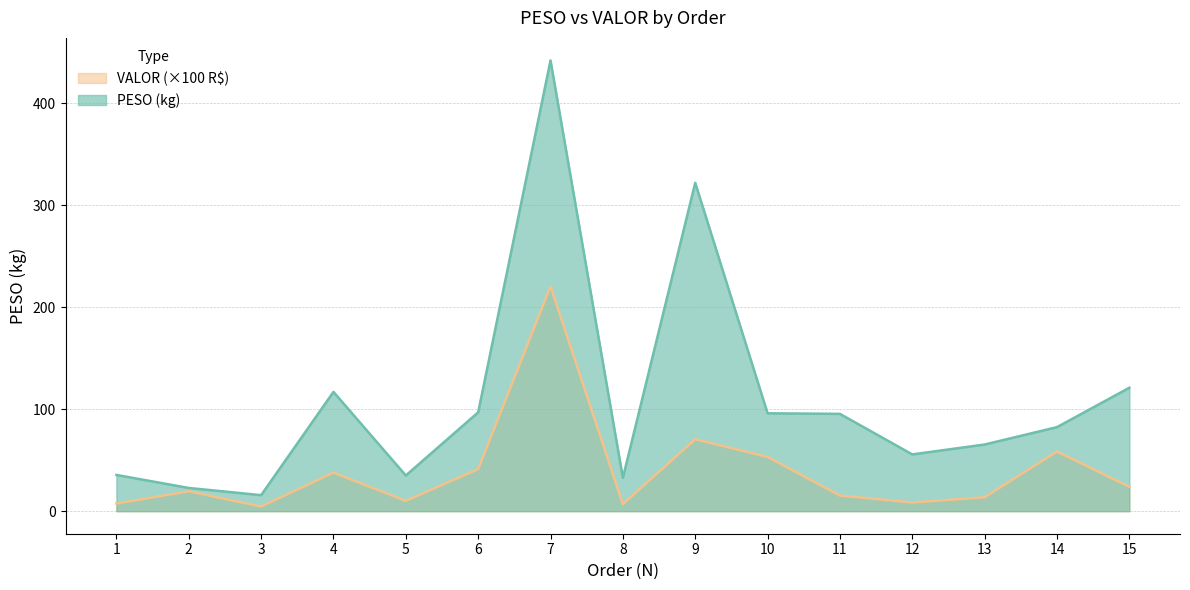

Reading left to right, transcribe all the data shown in this chart.

PESO: 1=35.5	2=22.8	3=15.7	4=117.0	5=35.0	6=96.9	7=442.0	8=32.7	9=322.0	10=96.0	11=95.4	12=55.7	13=65.4	14=82.4	15=121.0
VALOR: 1=7.5	2=19.5	3=4.6	4=37.8	5=10.1	6=41.2	7=220.5	8=6.9	9=70.5	10=53.2	11=15.3	12=8.5	13=13.6	14=58.5	15=23.9